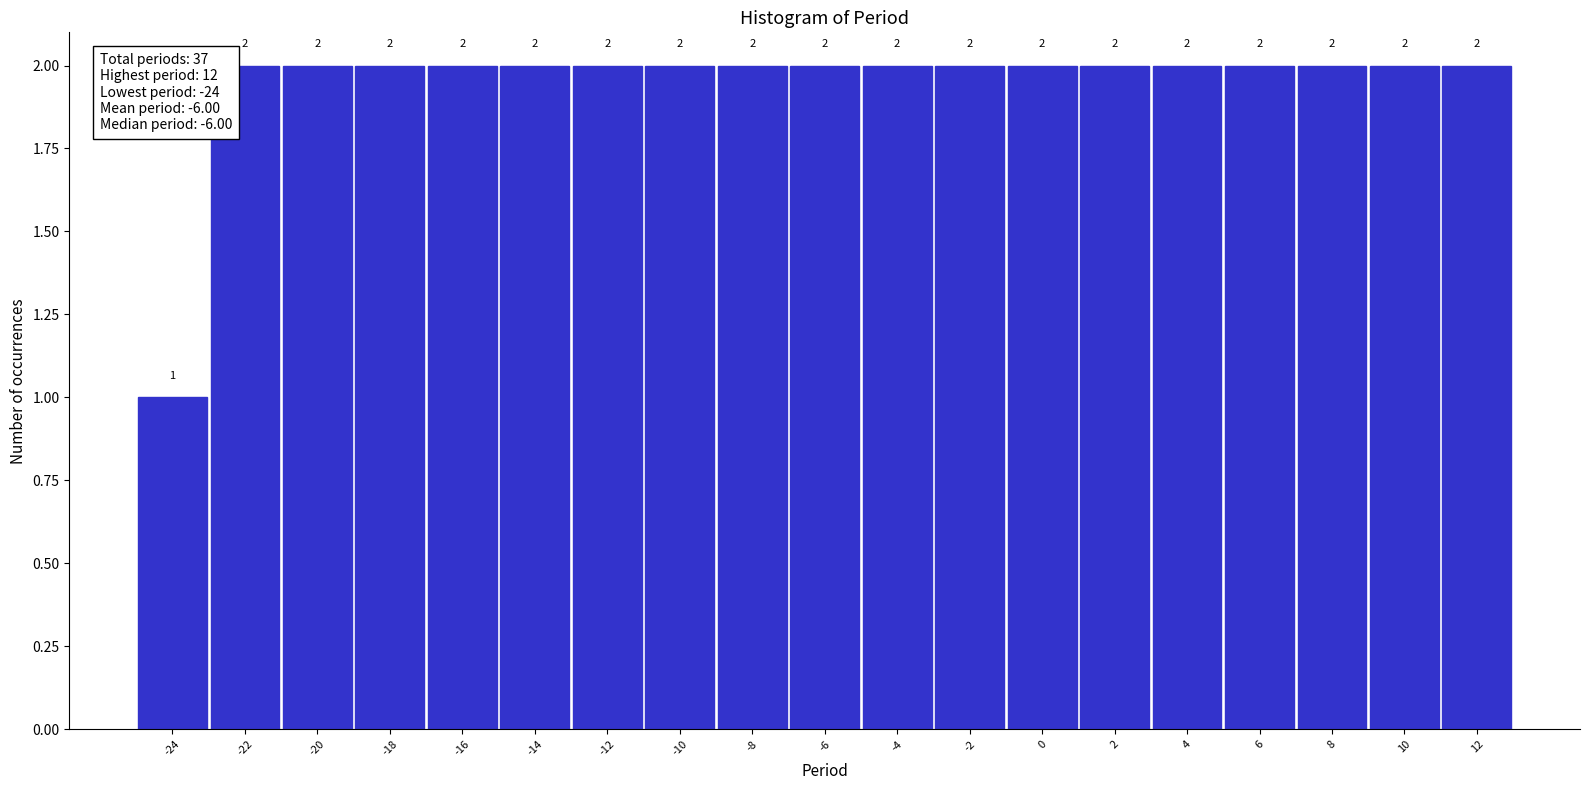

Reading left to right, transcribe this chart: for each bar, give the range it covers on the x-axis and its height.

-25 to -23: 1
-23 to -21: 2
-21 to -19: 2
-19 to -17: 2
-17 to -15: 2
-15 to -13: 2
-13 to -11: 2
-11 to -9: 2
-9 to -7: 2
-7 to -5: 2
-5 to -3: 2
-3 to -1: 2
-1 to 1: 2
1 to 3: 2
3 to 5: 2
5 to 7: 2
7 to 9: 2
9 to 11: 2
11 to 13: 2